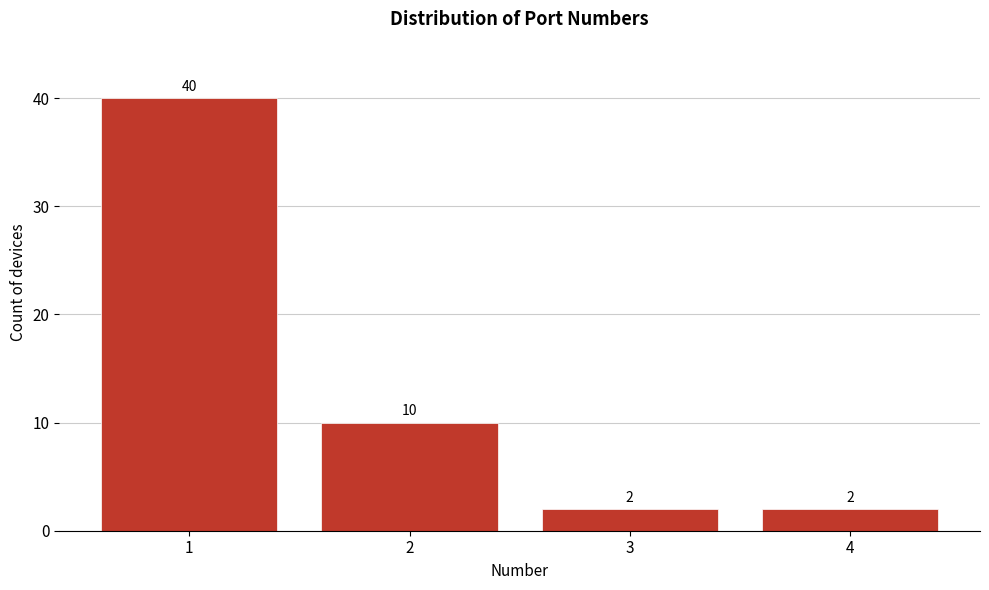

How tall is the bar that spans 0.5 to 1.5 on the x-axis?

40